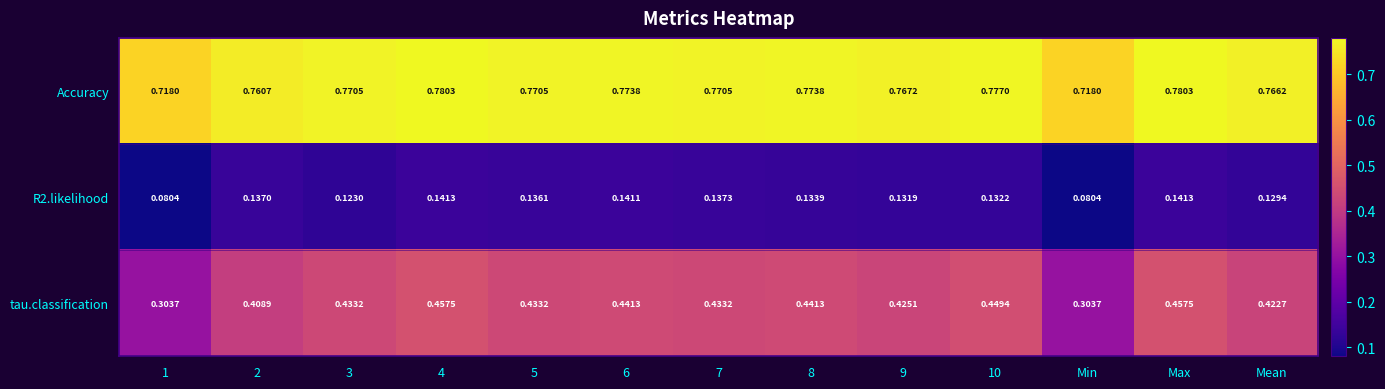

Which series has the largest total across all categories?

Accuracy